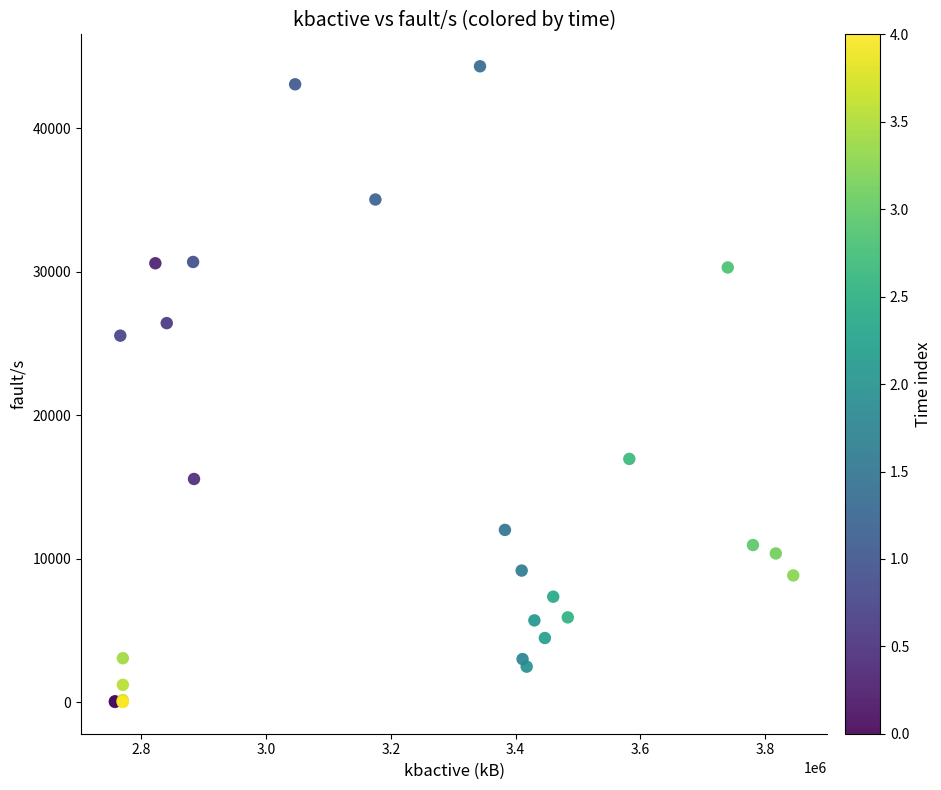

What Y value in the scatter plot is closest to 22170?

25546.0